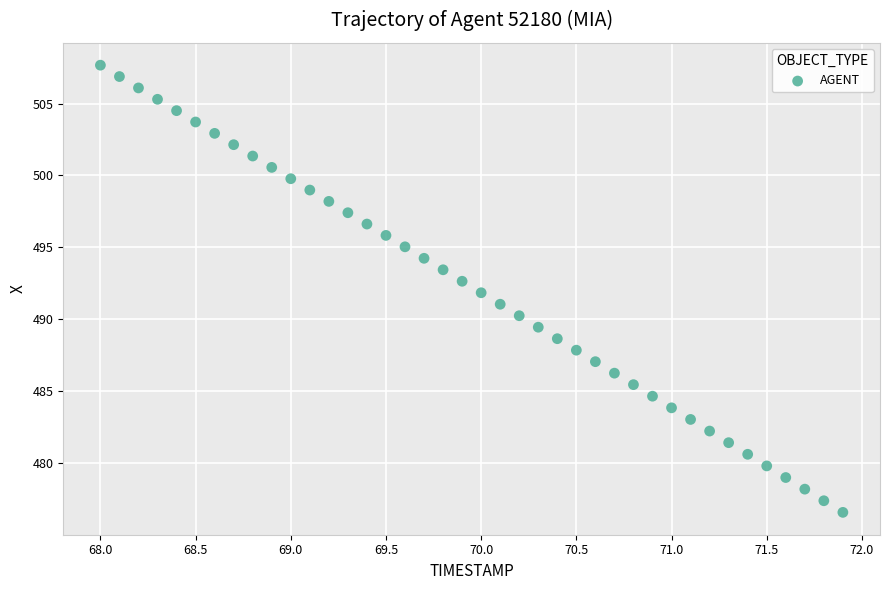

What is the range of X values (max minus min)?

3.9